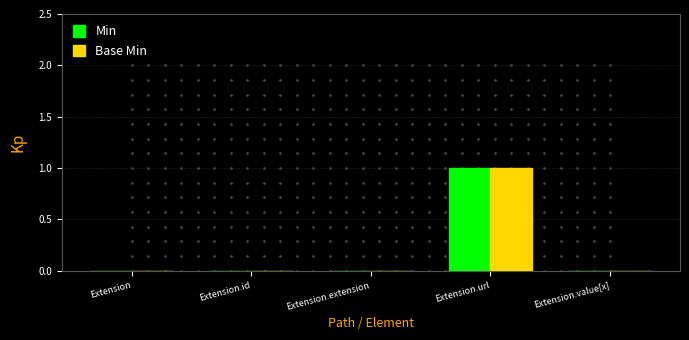

At which category is the sum across all series the highest?

Extension.url